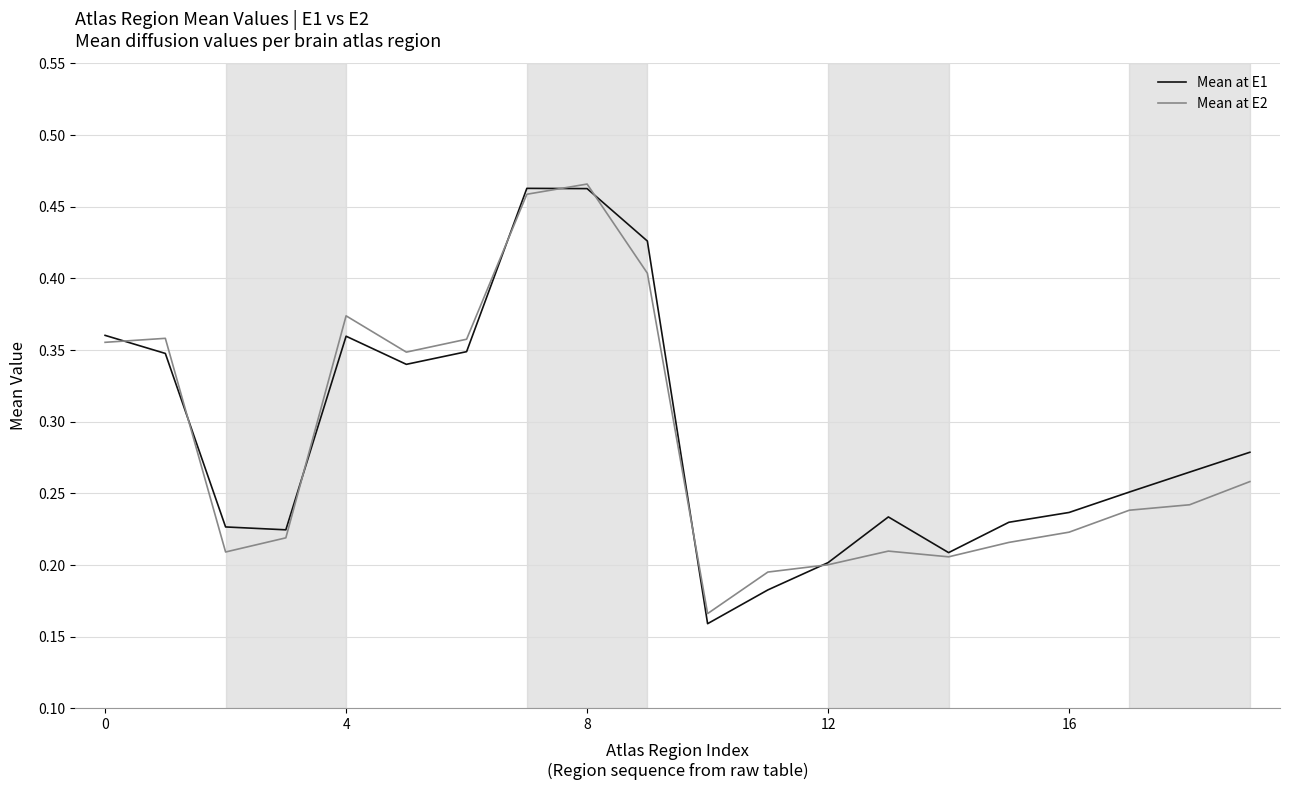

What are all the series names shown in the legend?

Mean at E1, Mean at E2